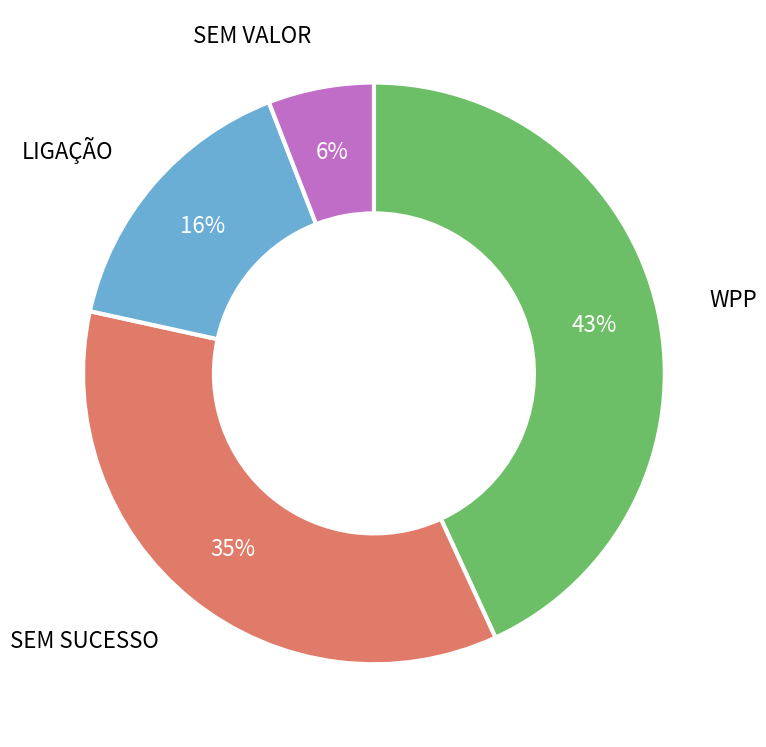

Combined, do SEM VALOR and WPP account for over 50%?

No